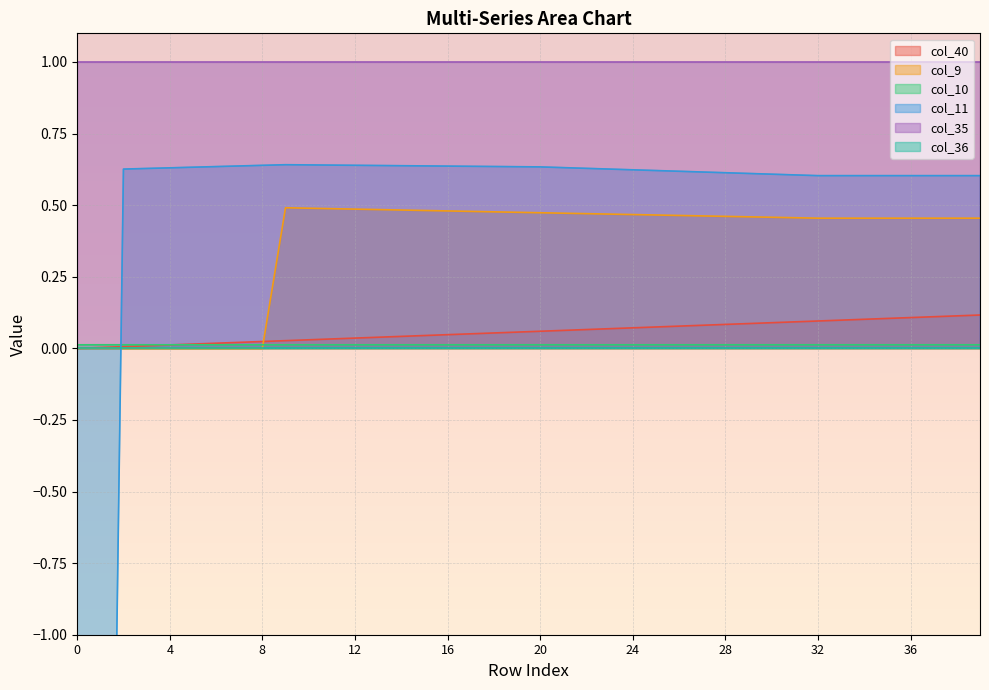

True or false: col_9 has more than 0 interior local peaks.

True